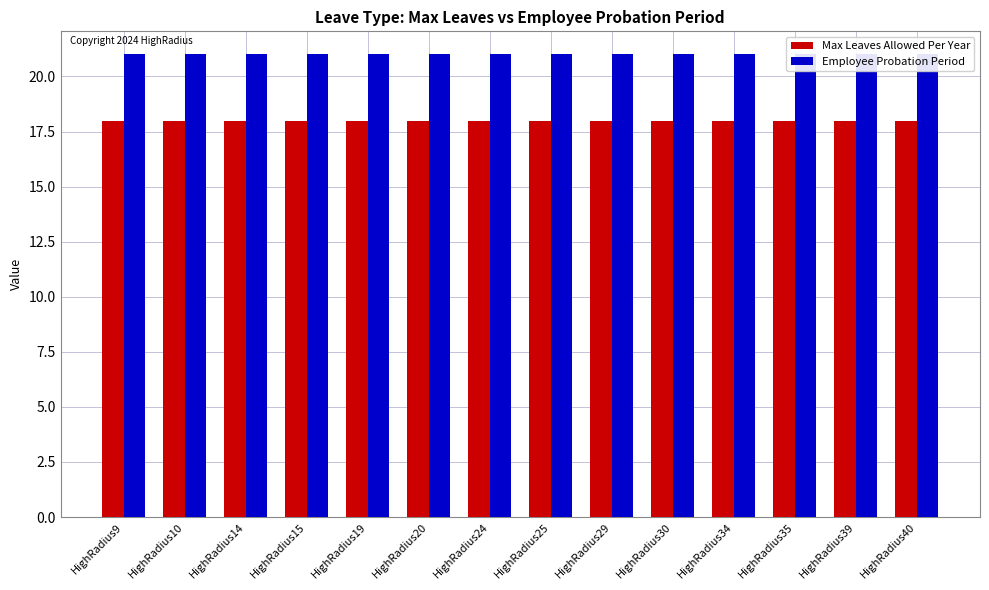

Reading left to right, transcribe all the data shown in this chart.

Max Leaves Allowed Per Year: HighRadius9=18	HighRadius10=18	HighRadius14=18	HighRadius15=18	HighRadius19=18	HighRadius20=18	HighRadius24=18	HighRadius25=18	HighRadius29=18	HighRadius30=18	HighRadius34=18	HighRadius35=18	HighRadius39=18	HighRadius40=18
Employee Probation Period: HighRadius9=21	HighRadius10=21	HighRadius14=21	HighRadius15=21	HighRadius19=21	HighRadius20=21	HighRadius24=21	HighRadius25=21	HighRadius29=21	HighRadius30=21	HighRadius34=21	HighRadius35=21	HighRadius39=21	HighRadius40=21